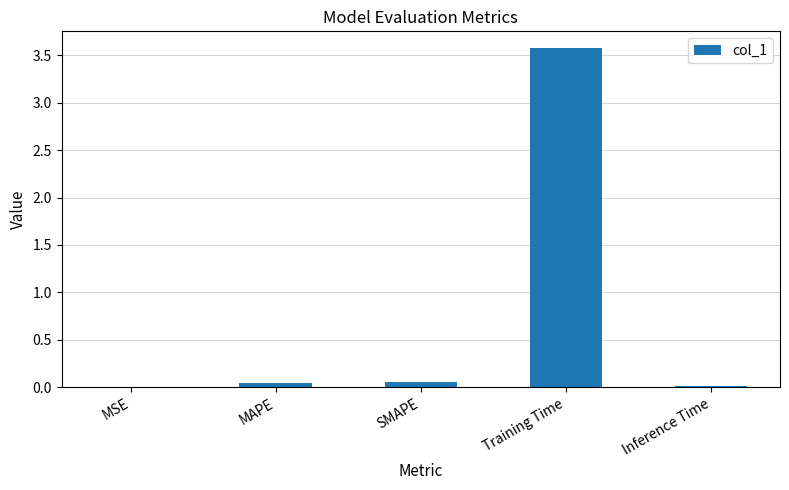

What is the sum of all values?

3.7